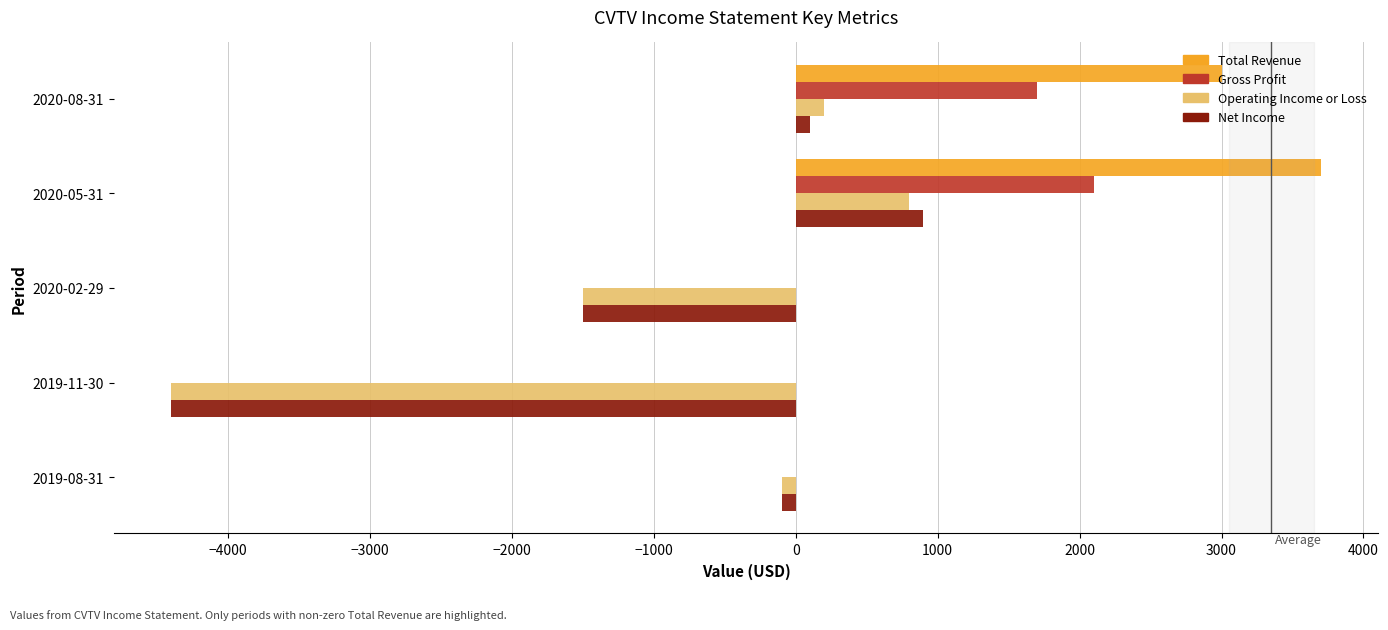

What is the maximum value for Operating Income or Loss?

800